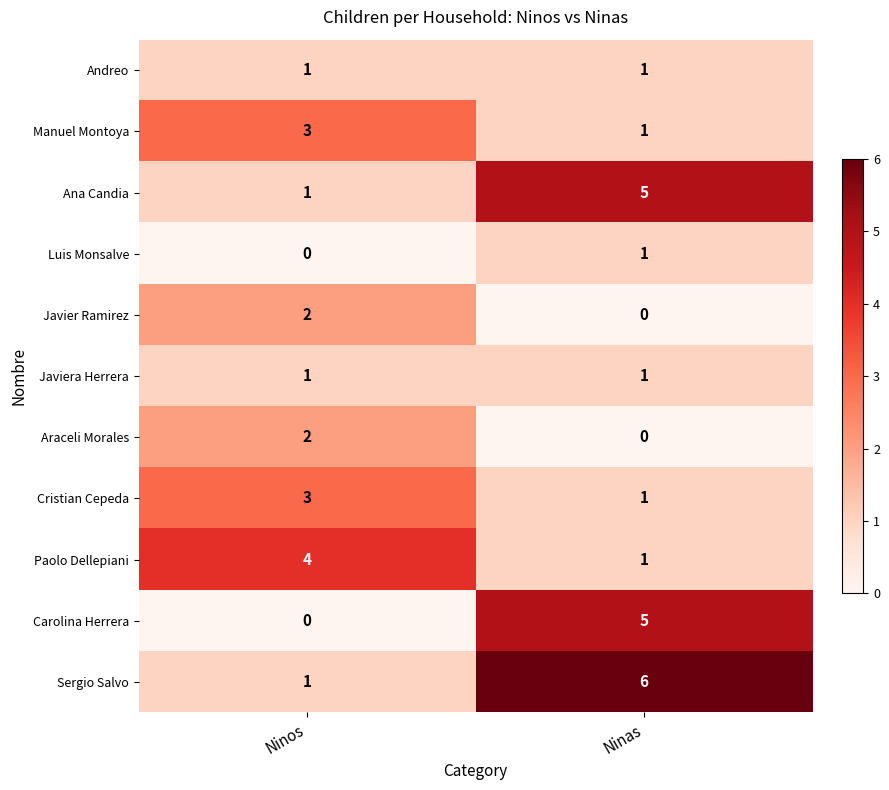

What is the sum of all Carolina Herrera values?

5